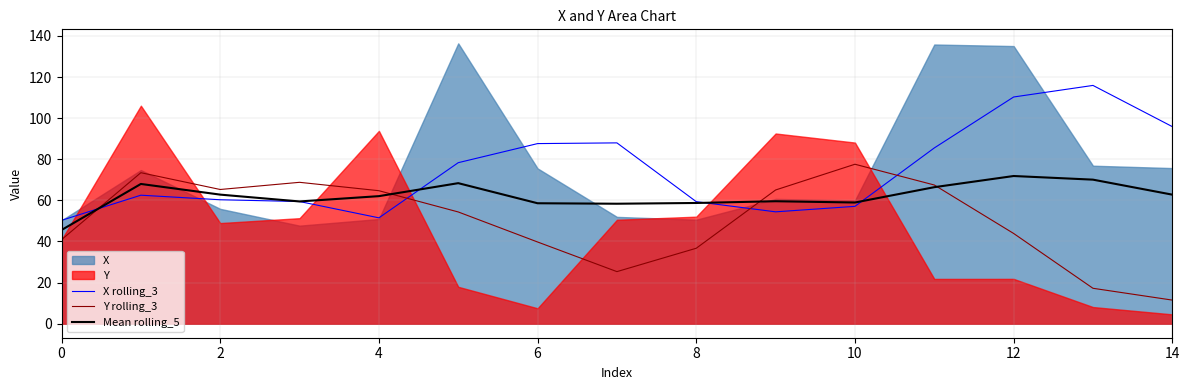

The Y rolling_3 series shows 49.8 at 10. True or false?

False